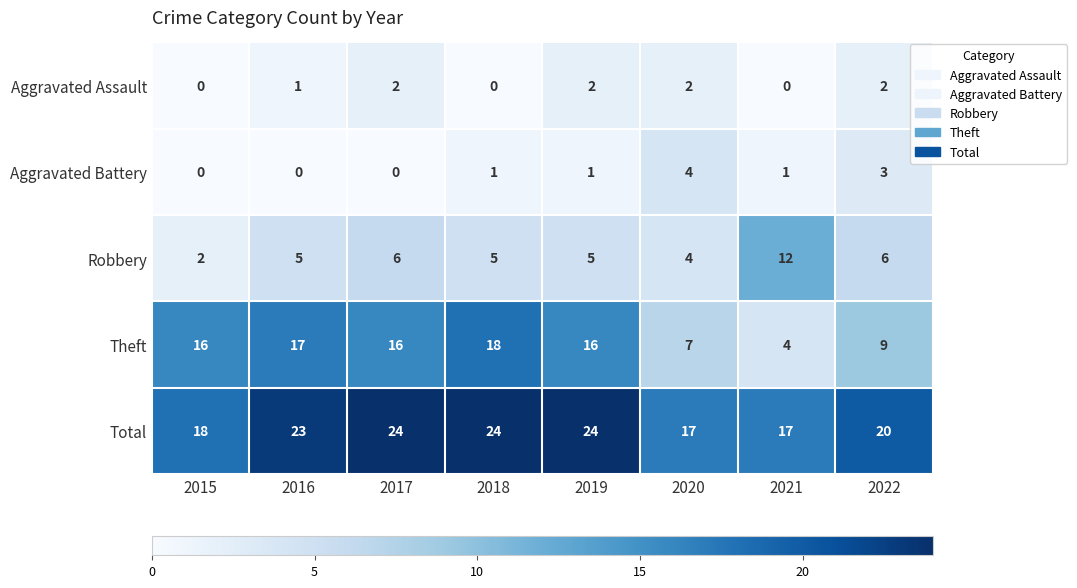

What is the sum of all Aggravated Battery values?

10